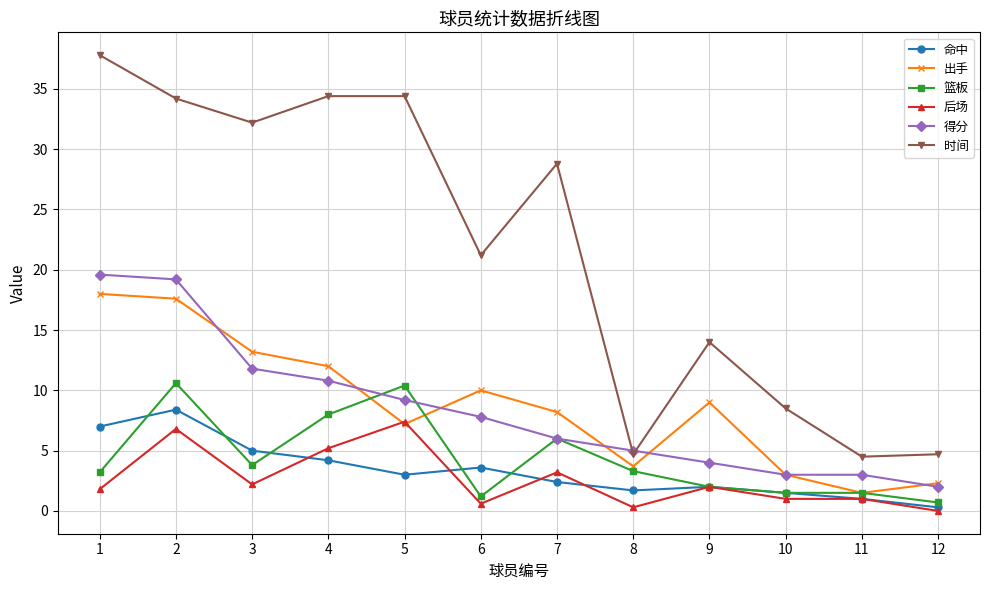

What is the value of the 时间 point at the 7th from the left?

28.8